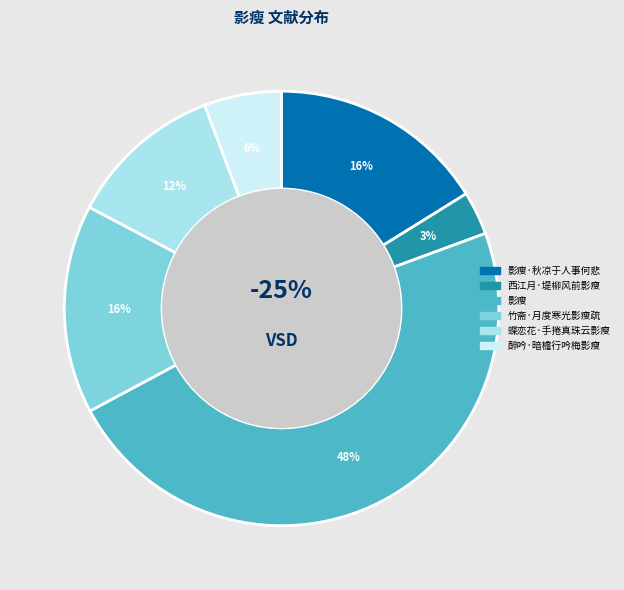

Which has a higher value, 醉吟·暗檐行吟梅影瘦 or 竹斋·月度寒光影瘦疏?

竹斋·月度寒光影瘦疏